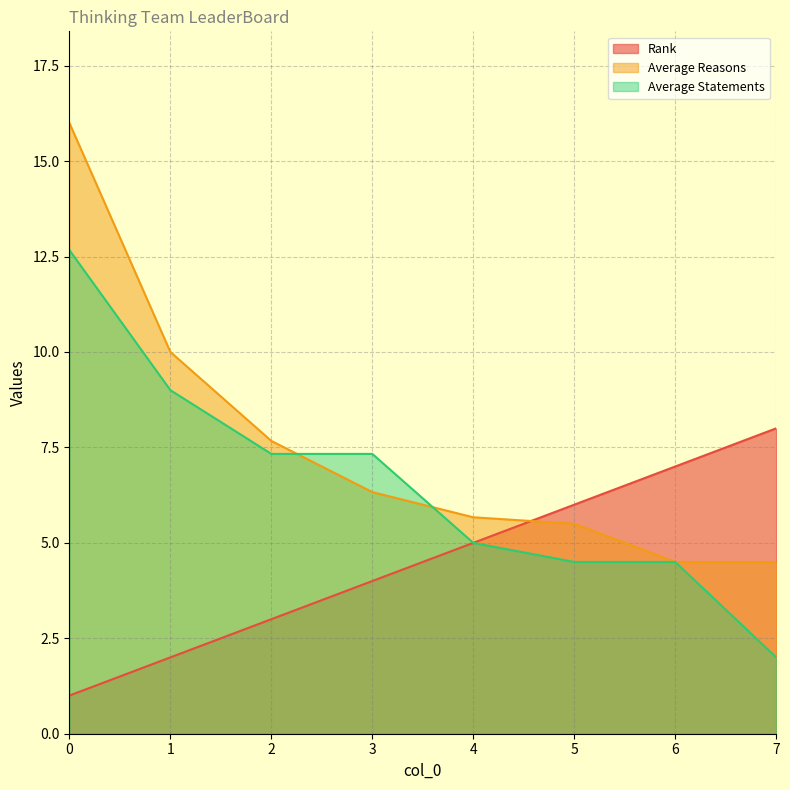

Does the chart display data point markers on the line(s)?

No